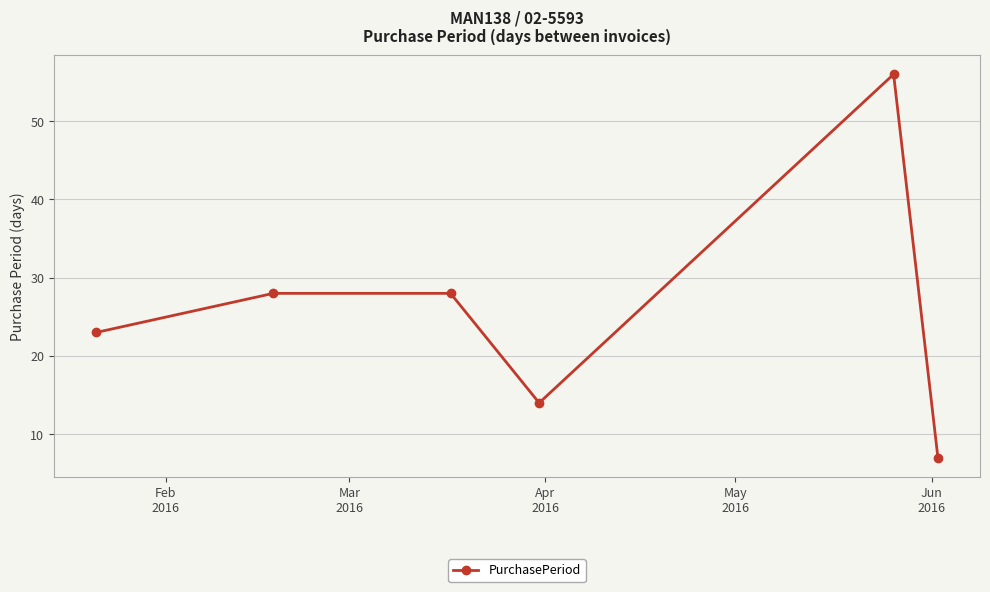

What is the minimum value shown in the chart?

7